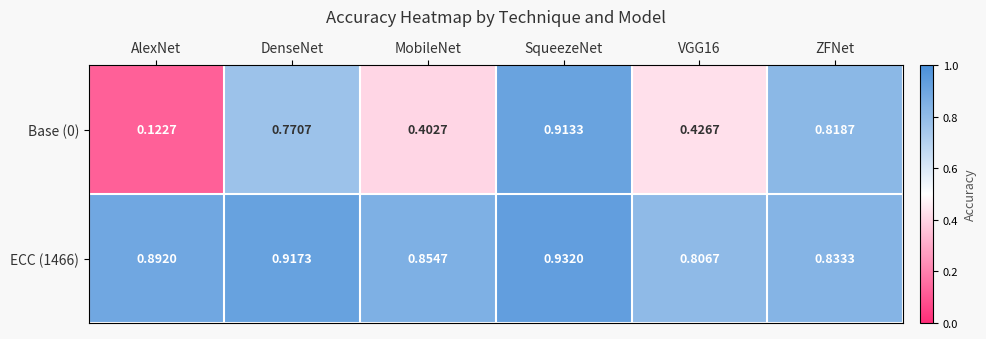

Which category has the highest value across all series?

SqueezeNet